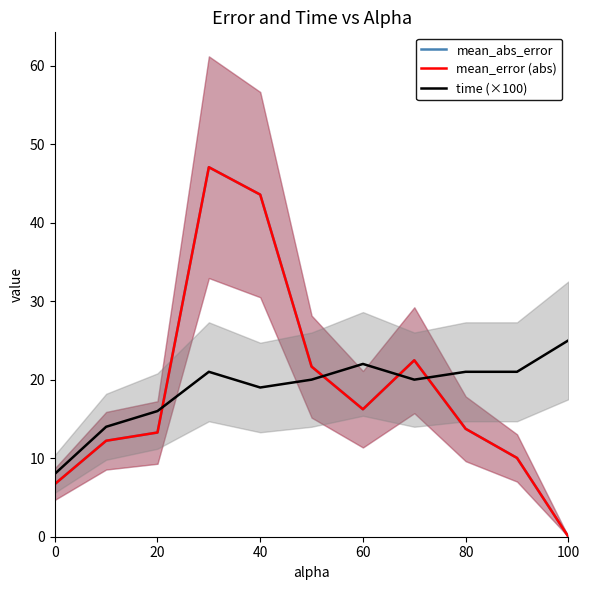

How many data points in mean_error (abs) are less than 13?

4